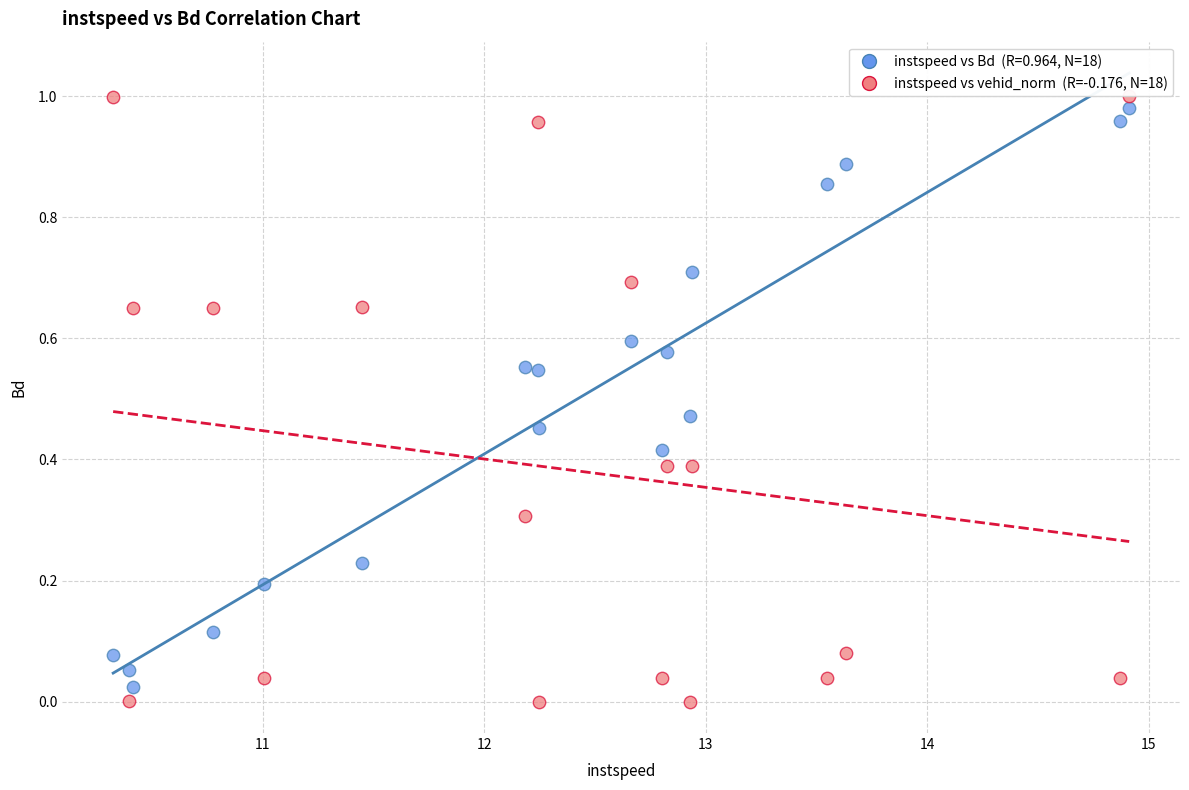

Across all data points, what is the range of X values (max minus min)?

4.6